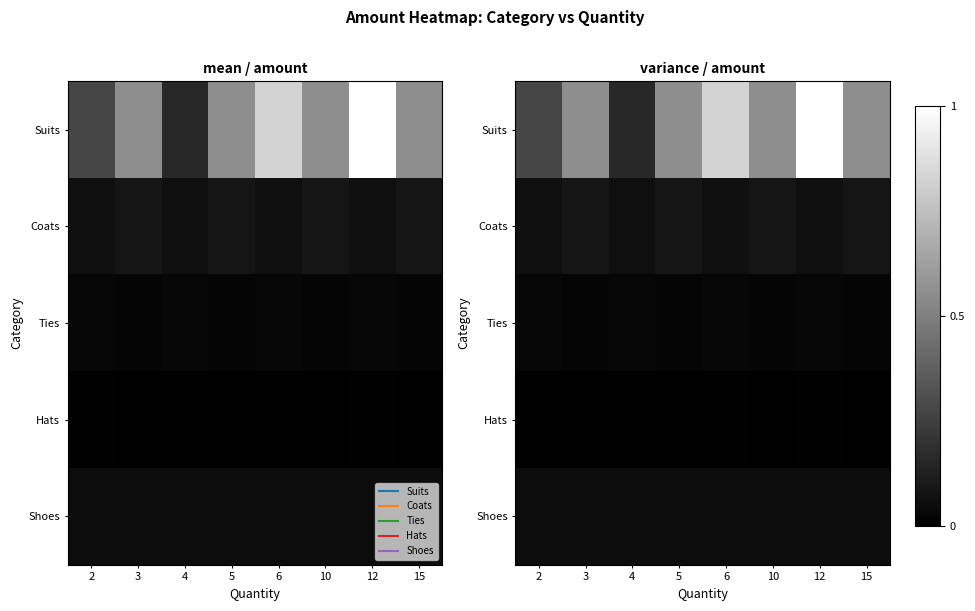

Which has a higher value, 10 or 5?

10